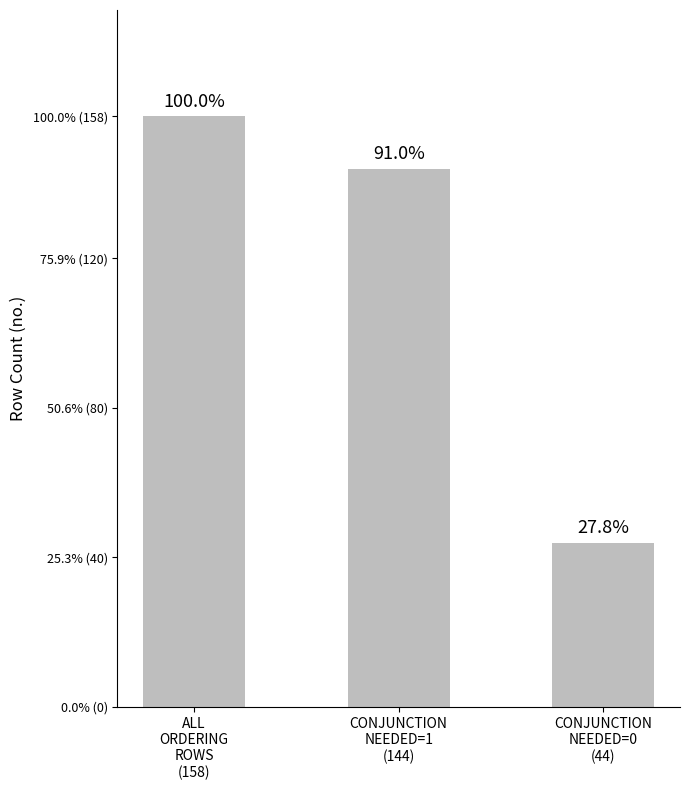

Reading left to right, list all the values displayed in this chart.

158	144	44